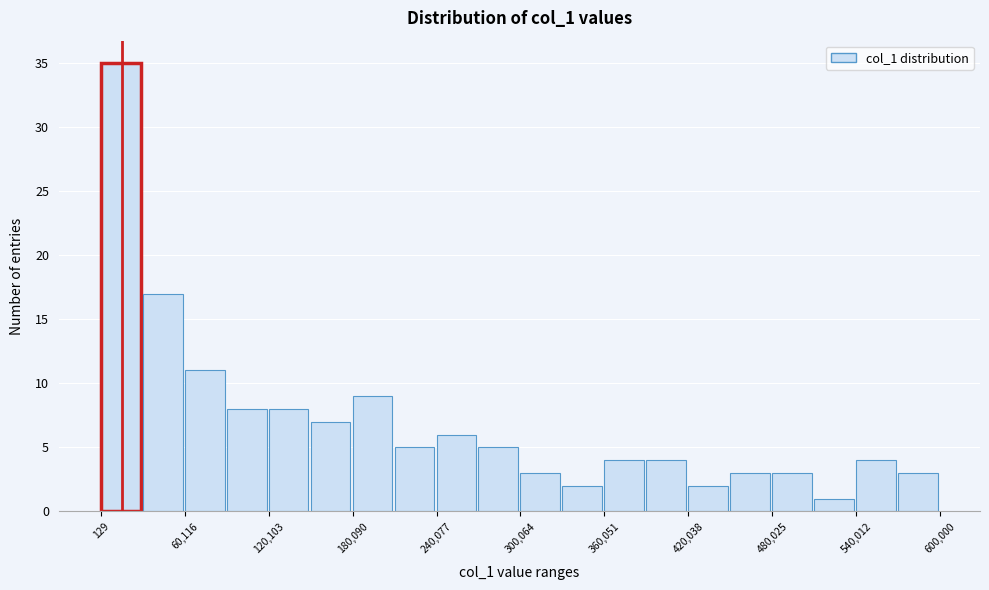

Around what value on the x-axis is the tallest bar? Give the approximate position of its centre, as read against the axis.

10000